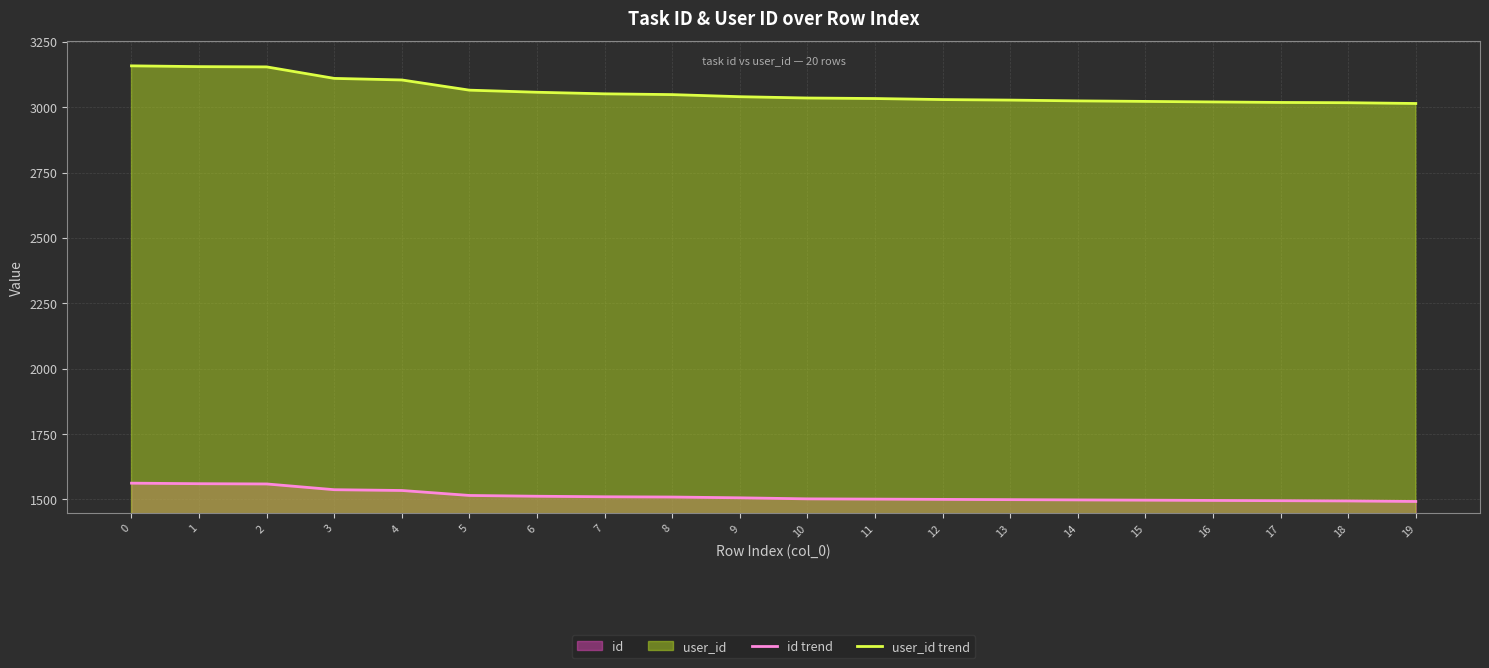

How many data points does each series have?

20